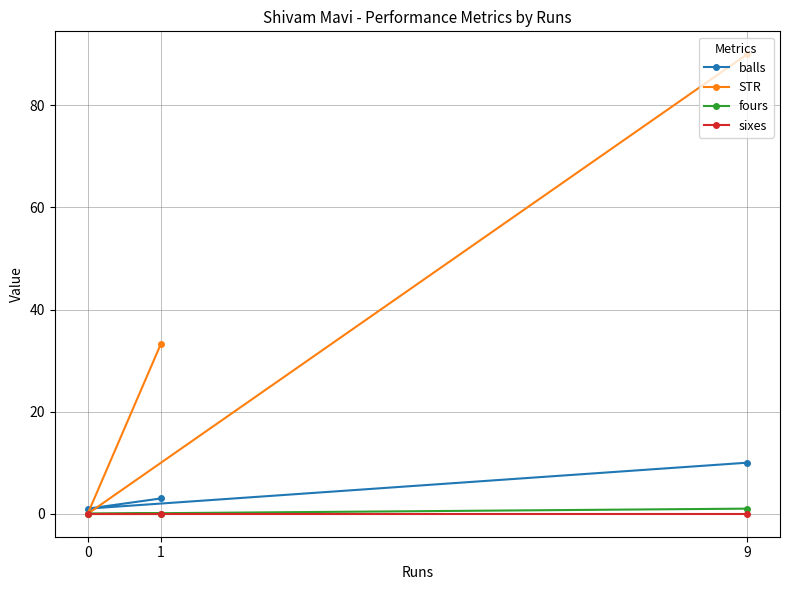

What is the value of the balls point at the 3rd from the left?

10.0